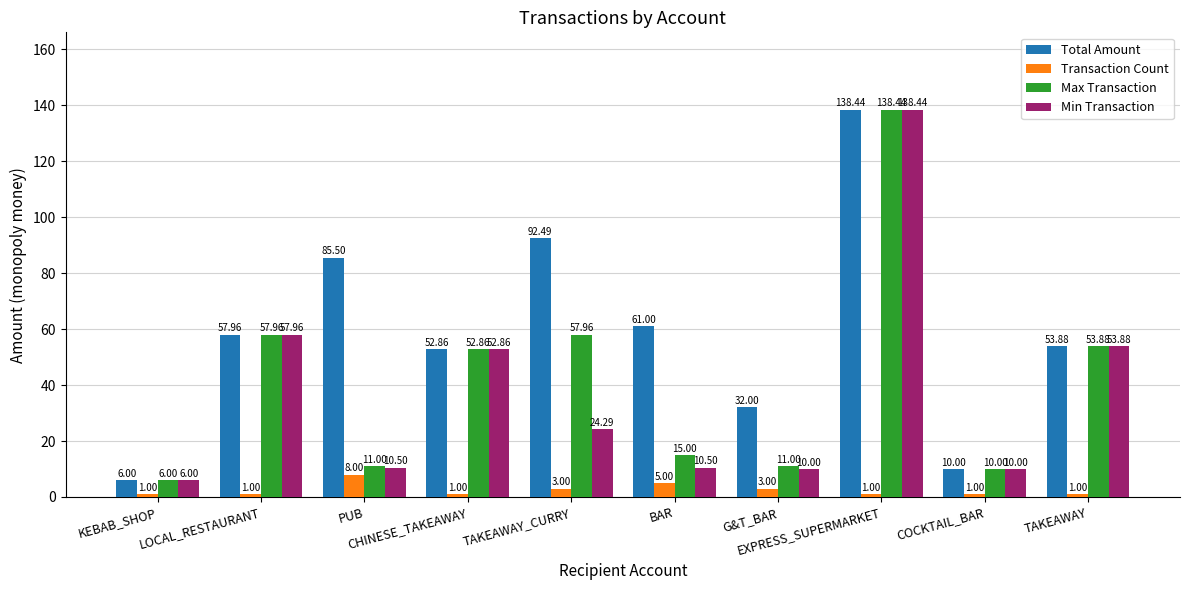

Reading left to right, list all the values displayed in this chart.

Total Amount: KEBAB_SHOP=6.0	LOCAL_RESTAURANT=58.0	PUB=85.5	CHINESE_TAKEAWAY=52.9	TAKEAWAY_CURRY=92.5	BAR=61.0	G&T_BAR=32.0	EXPRESS_SUPERMARKET=138.4	COCKTAIL_BAR=10.0	TAKEAWAY=53.9
Transaction Count: KEBAB_SHOP=1.0	LOCAL_RESTAURANT=1.0	PUB=8.0	CHINESE_TAKEAWAY=1.0	TAKEAWAY_CURRY=3.0	BAR=5.0	G&T_BAR=3.0	EXPRESS_SUPERMARKET=1.0	COCKTAIL_BAR=1.0	TAKEAWAY=1.0
Max Transaction: KEBAB_SHOP=6.0	LOCAL_RESTAURANT=58.0	PUB=11.0	CHINESE_TAKEAWAY=52.9	TAKEAWAY_CURRY=58.0	BAR=15.0	G&T_BAR=11.0	EXPRESS_SUPERMARKET=138.4	COCKTAIL_BAR=10.0	TAKEAWAY=53.9
Min Transaction: KEBAB_SHOP=6.0	LOCAL_RESTAURANT=58.0	PUB=10.5	CHINESE_TAKEAWAY=52.9	TAKEAWAY_CURRY=24.3	BAR=10.5	G&T_BAR=10.0	EXPRESS_SUPERMARKET=138.4	COCKTAIL_BAR=10.0	TAKEAWAY=53.9